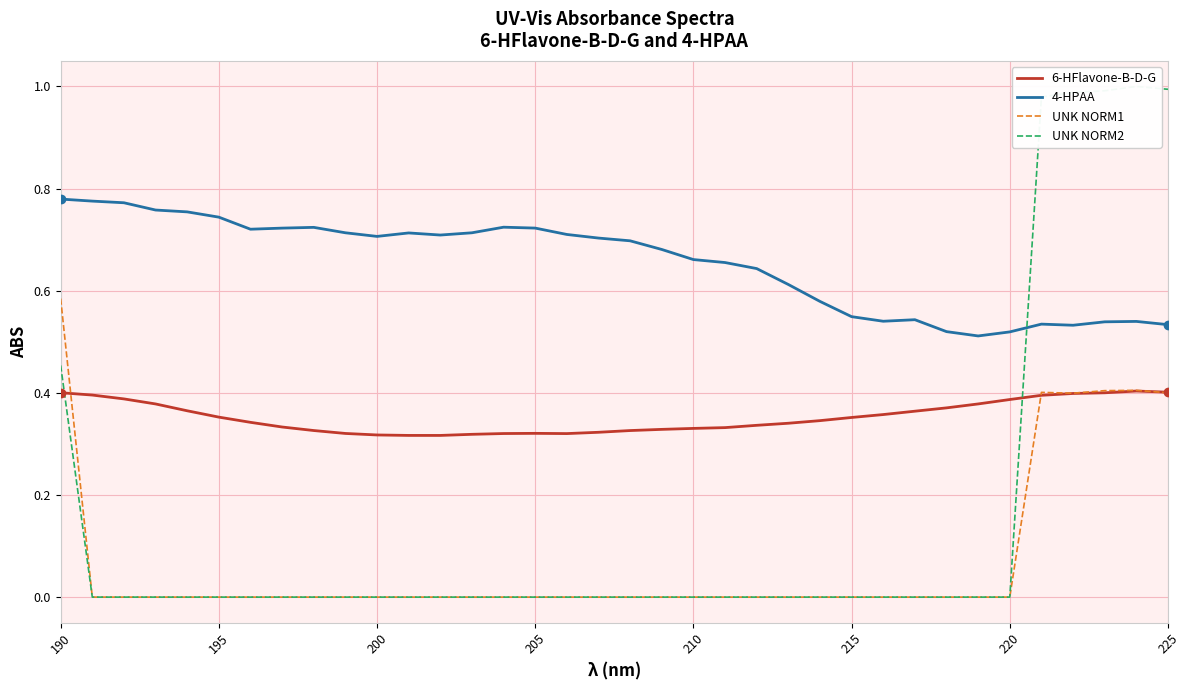

Which series has the largest total across all categories?

4-HPAA